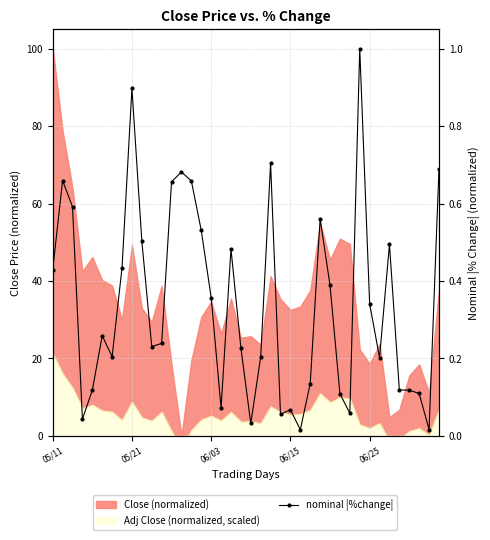

What is the value of the 22nd point from the left?

0.2